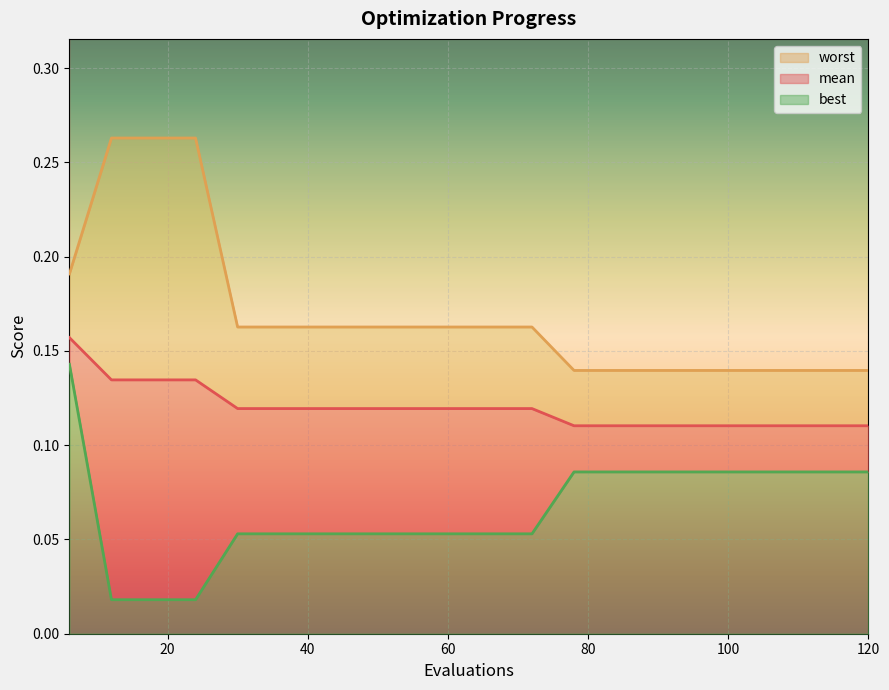

Which series has the largest range (max minus min)?

best